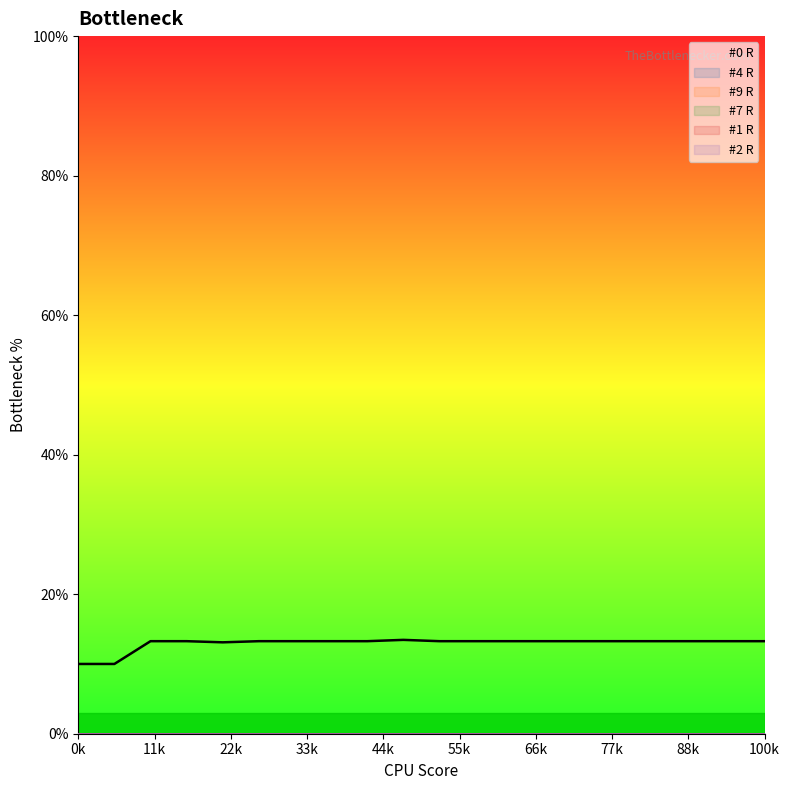

True or false: #9 R and #7 R cross at least once.

False